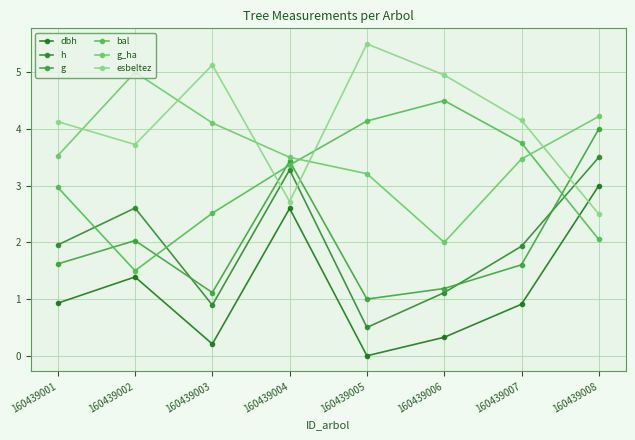

At how many categories does at least one series exceed 5?

2